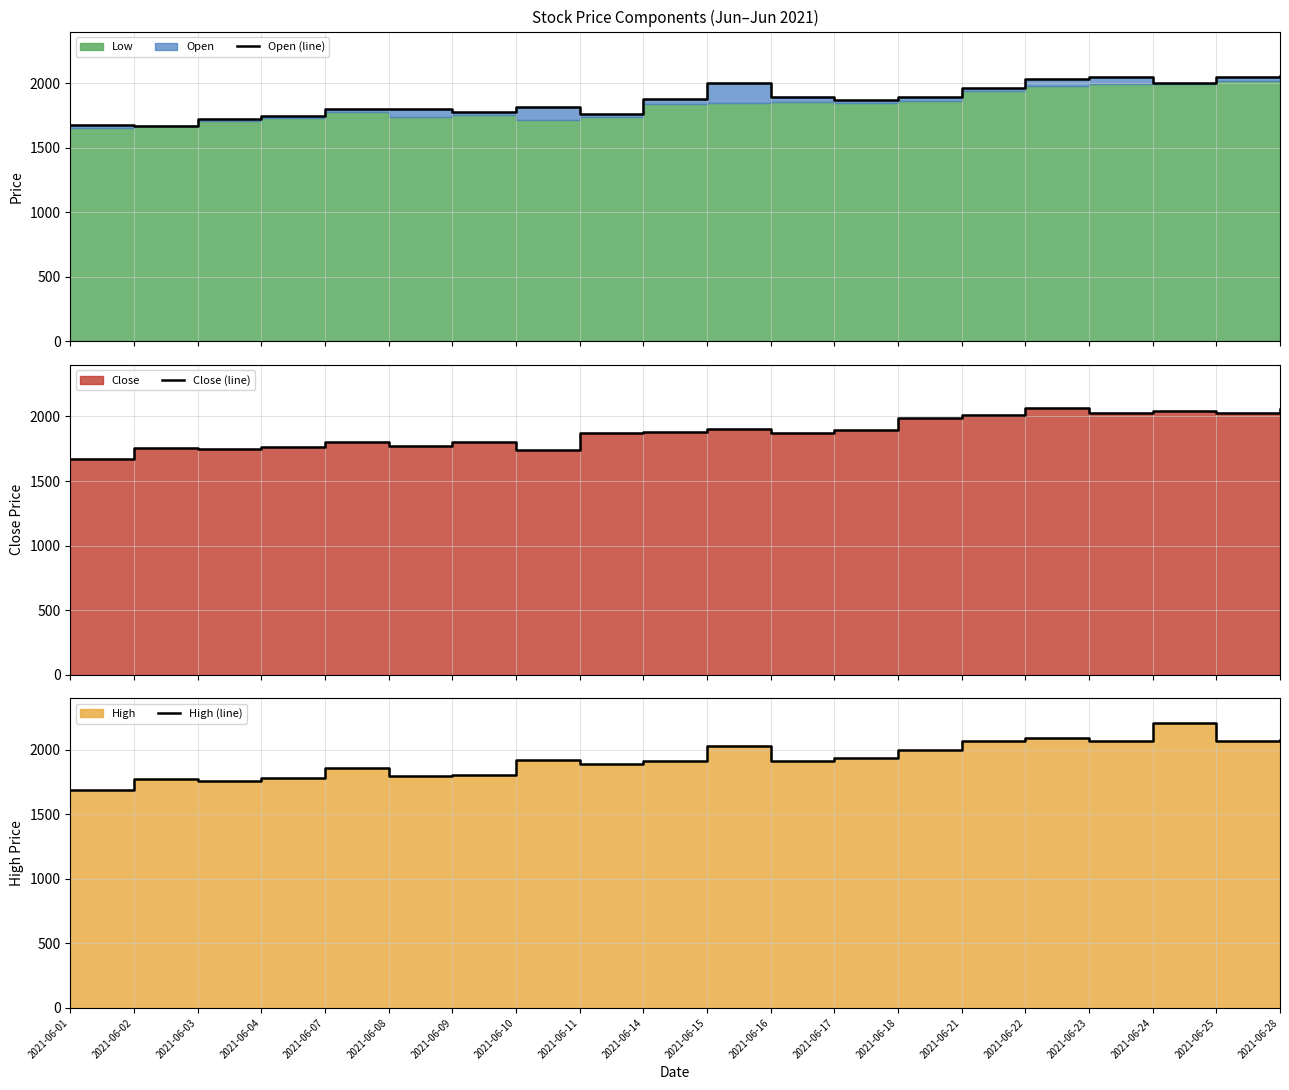

Rank the series by their average value, from highest to lowest.

High (line), Close (line), Open (line)